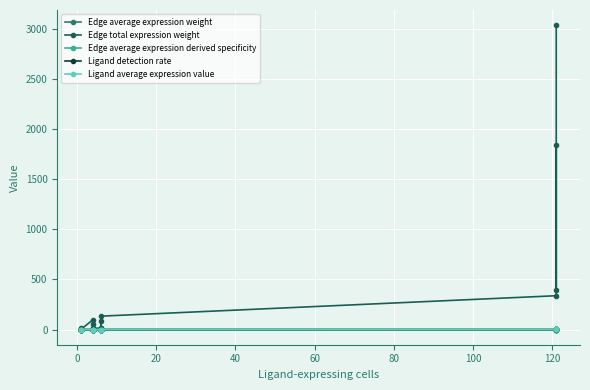

Reading left to right, list all the values displayed in this chart.

Edge average expression weight: 0.0	0.0	0.0	0.0	0.0	0.0	0.0	0.0	0.0	0.0	0.0	0.0	0.0	0.0	0.0	0.0
Edge total expression weight: 16.6	2.1	10.0	1.8	97.4	12.5	59.0	10.8	14.8	80.6	17.2	133.2	336.8	1835.9	390.8	3033.4
Edge average expression derived specificity: 0.0	0.0	0.1	0.0	0.0	0.0	0.0	0.0	0.0	0.0	0.0	0.0	0.0	0.6	0.0	0.2
Ligand detection rate: 0.0	0.0	0.0	0.0	0.0	0.0	0.0	0.0	0.0	0.0	0.0	0.0	0.1	0.1	0.1	0.1
Ligand average expression value: 0.0	0.0	0.0	0.0	0.0	0.0	0.0	0.0	0.0	0.0	0.0	0.0	0.1	0.1	0.1	0.1